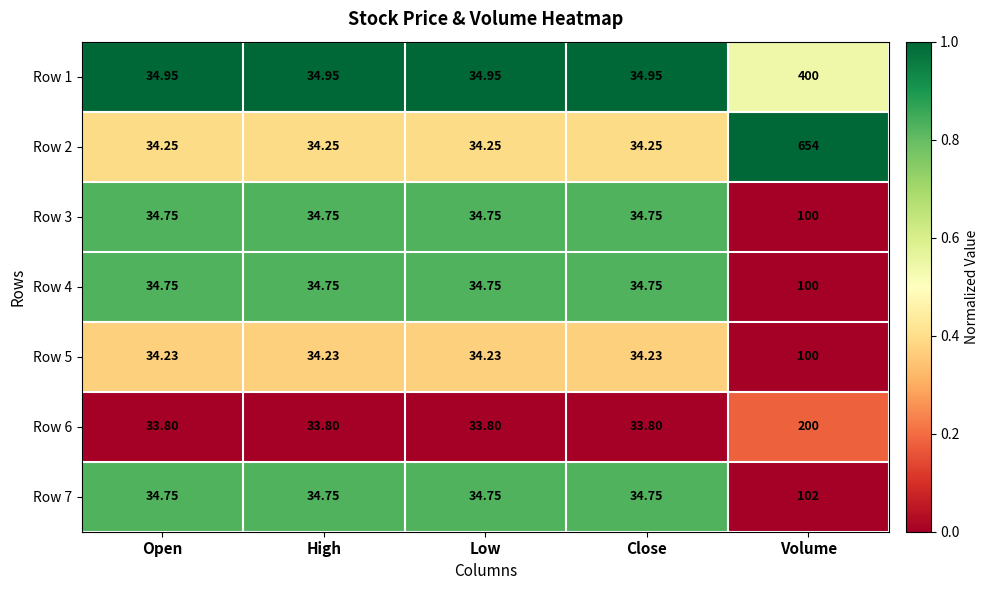

Which category has the highest value in the Row 6 series?

Volume